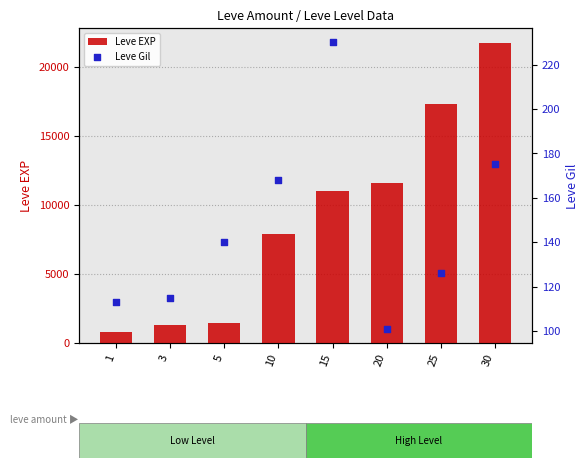

Which series has the widest spread of Y values?

Leve EXP